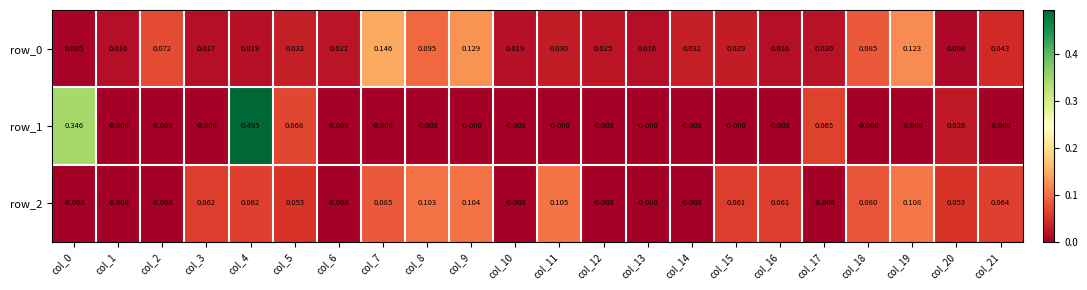

How many series are shown in this chart?

3